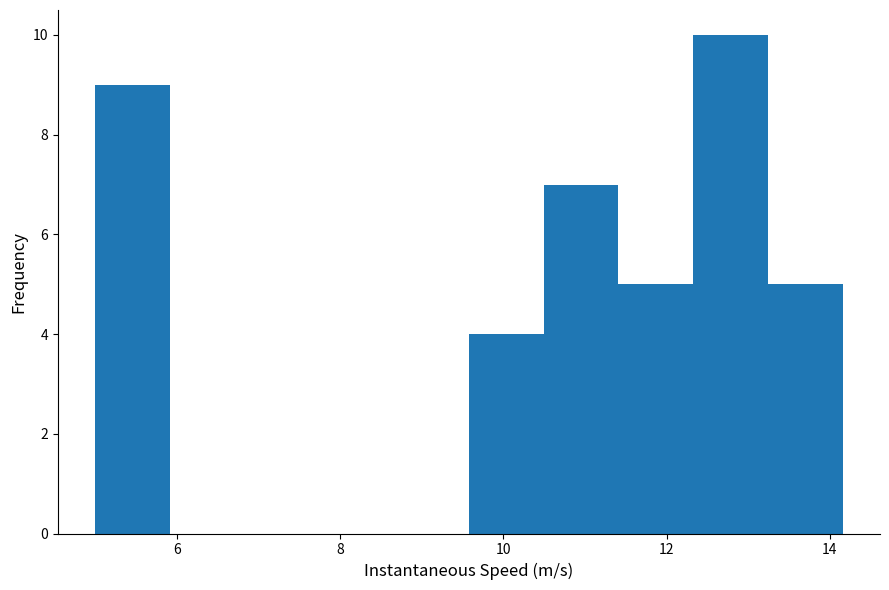

How tall is the bar that spans 10.4 to 11.4 on the x-axis? Neither the bar edges nor the heights are printed on the chart, so give them approximately, as read against the axes.

7